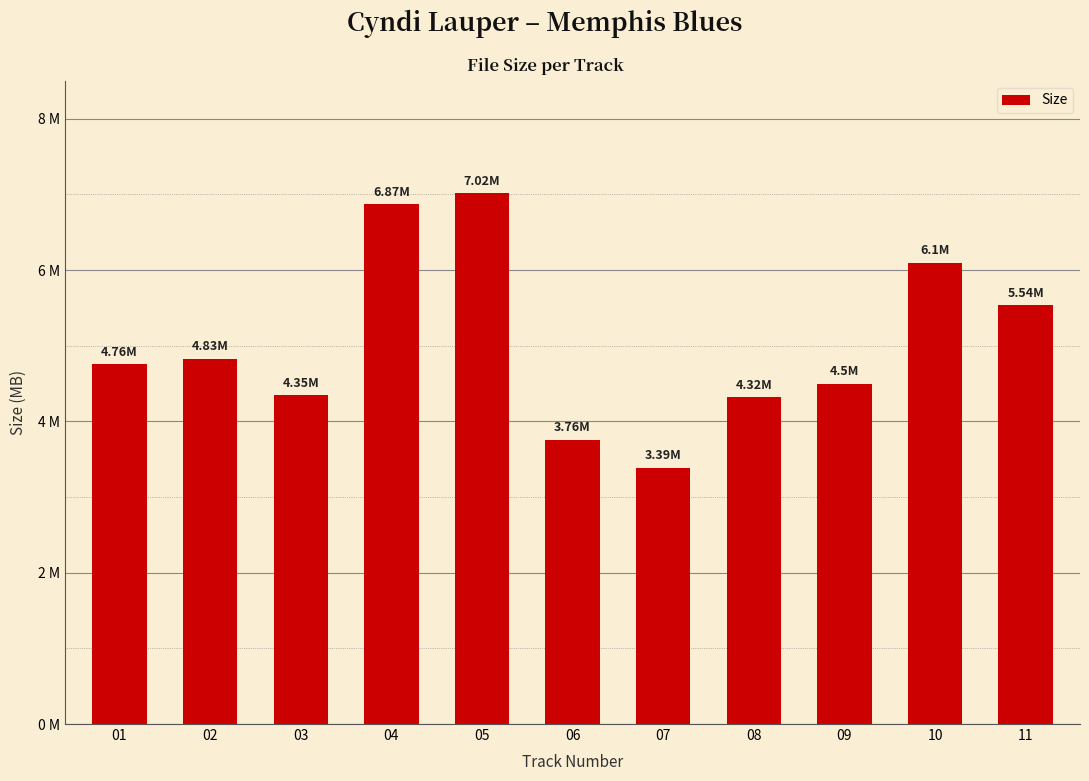

List the labels in order of value, smallest first.

07, 06, 08, 03, 09, 01, 02, 11, 10, 04, 05